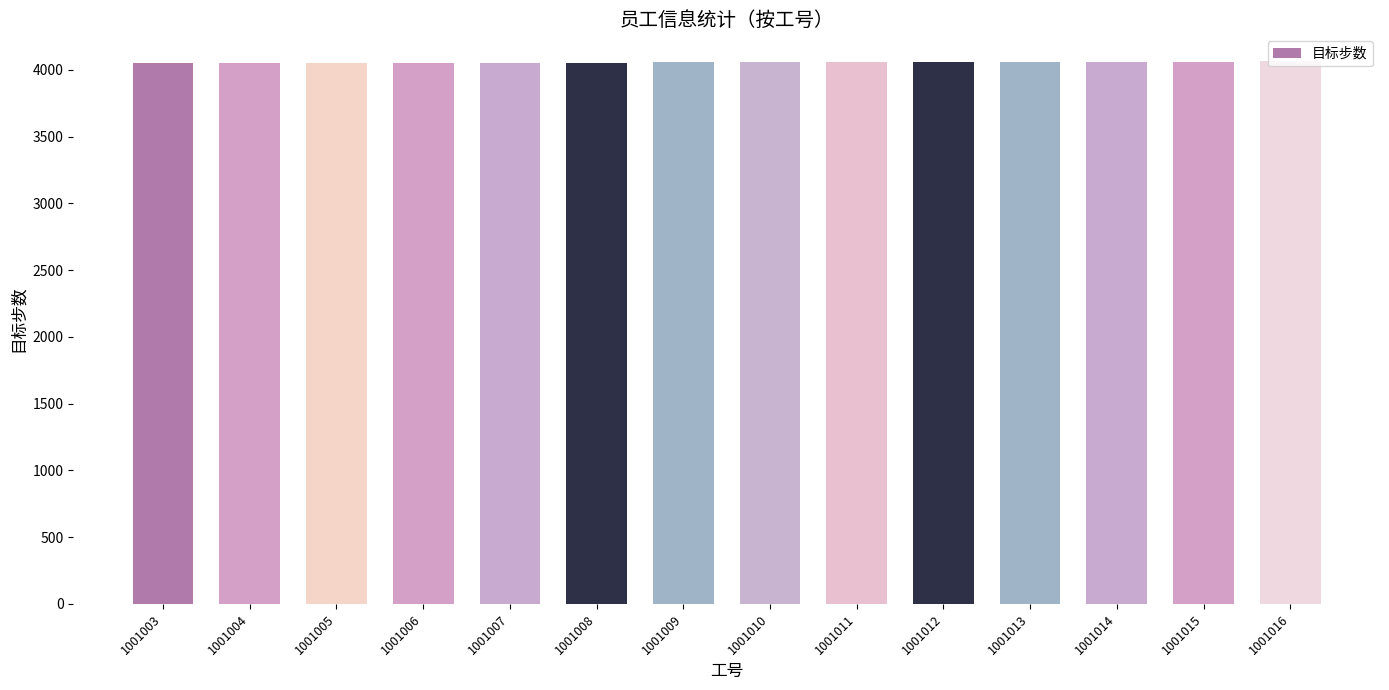

What is the difference between the maximum and minimum values?

13